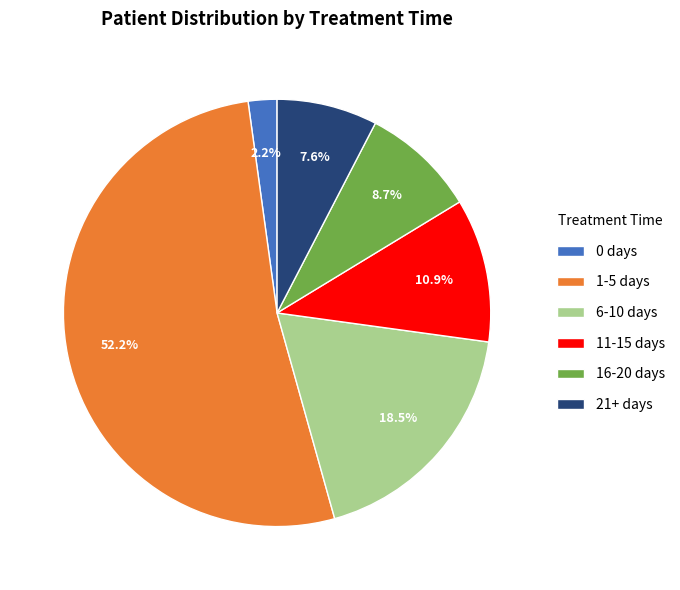

What is the majority slice?

1-5 days